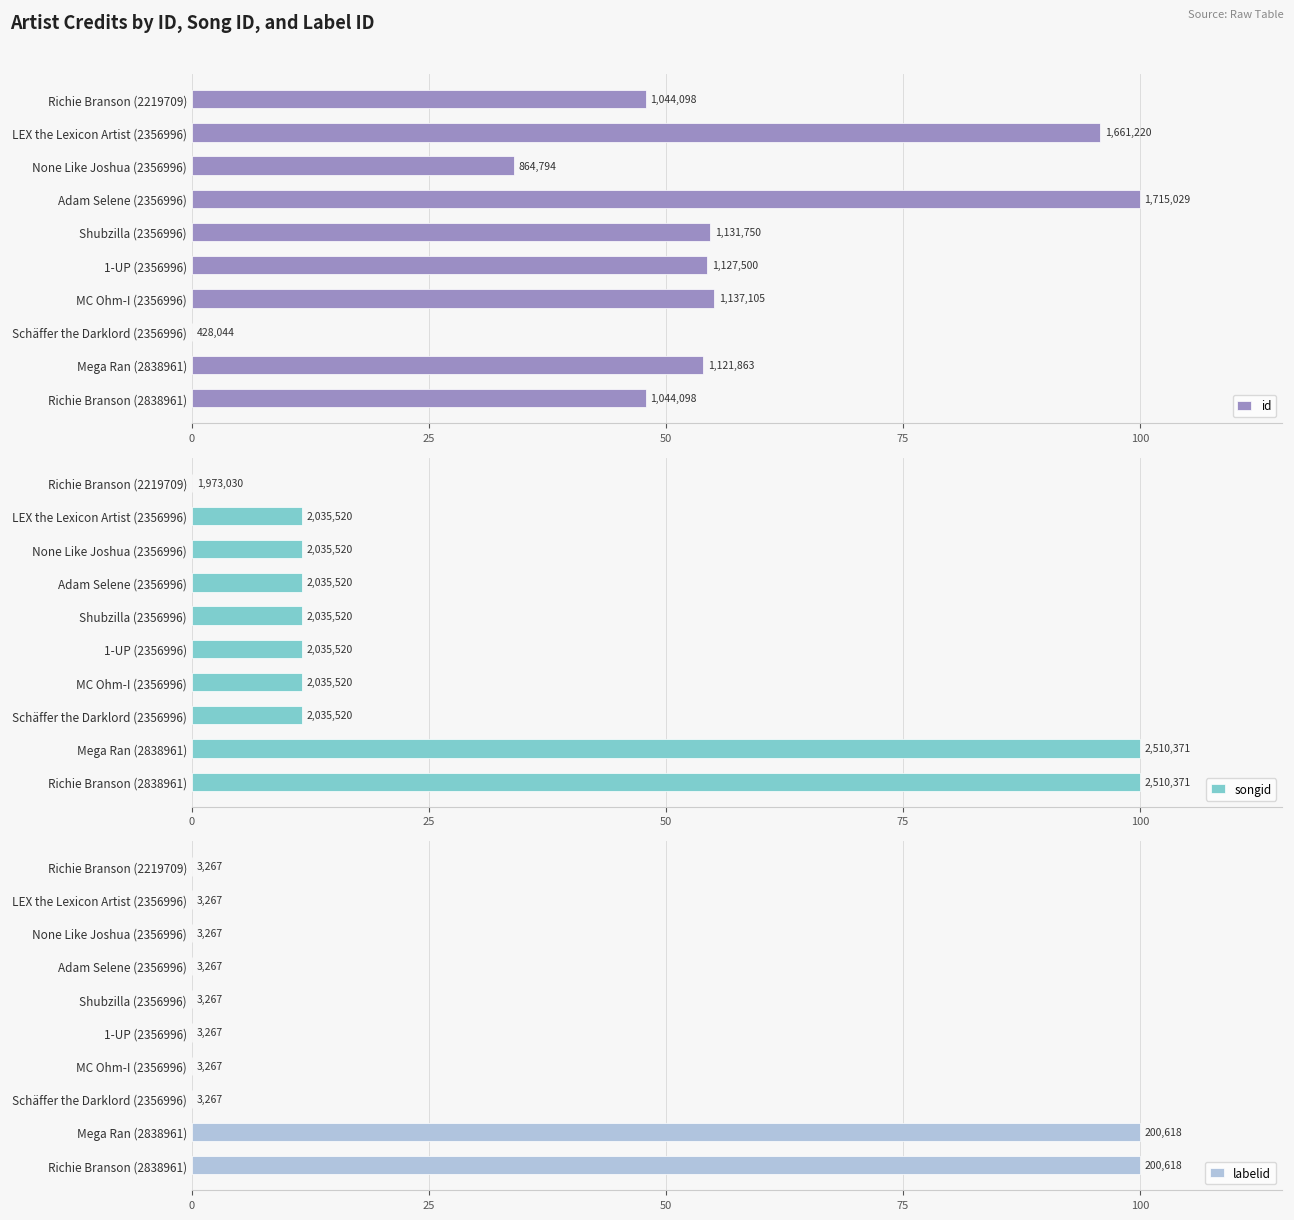

Which series has the largest range (max minus min)?

id